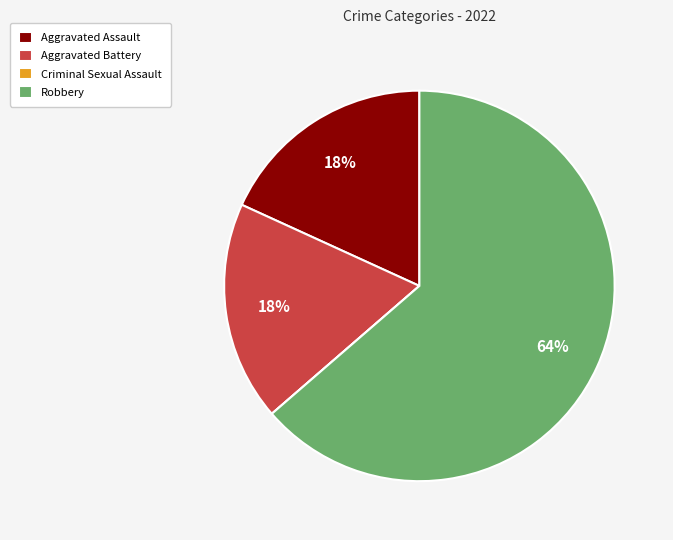

Between Robbery and Aggravated Assault, which is larger?

Robbery